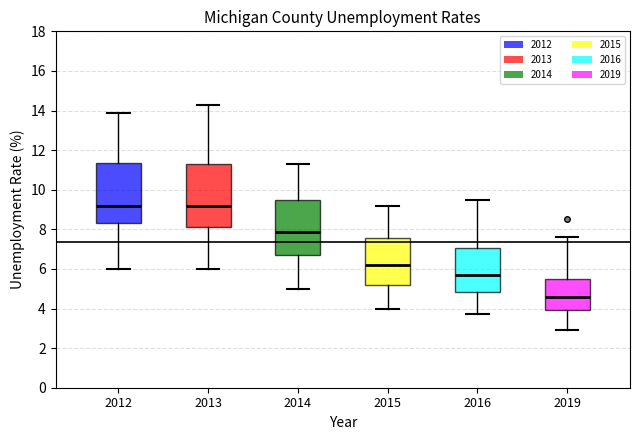

Where does the upper whisker of the box at x = 2015 end on the y-axis? The values are not printed on the chart, so give them approximately, as read against the axis.

9.2